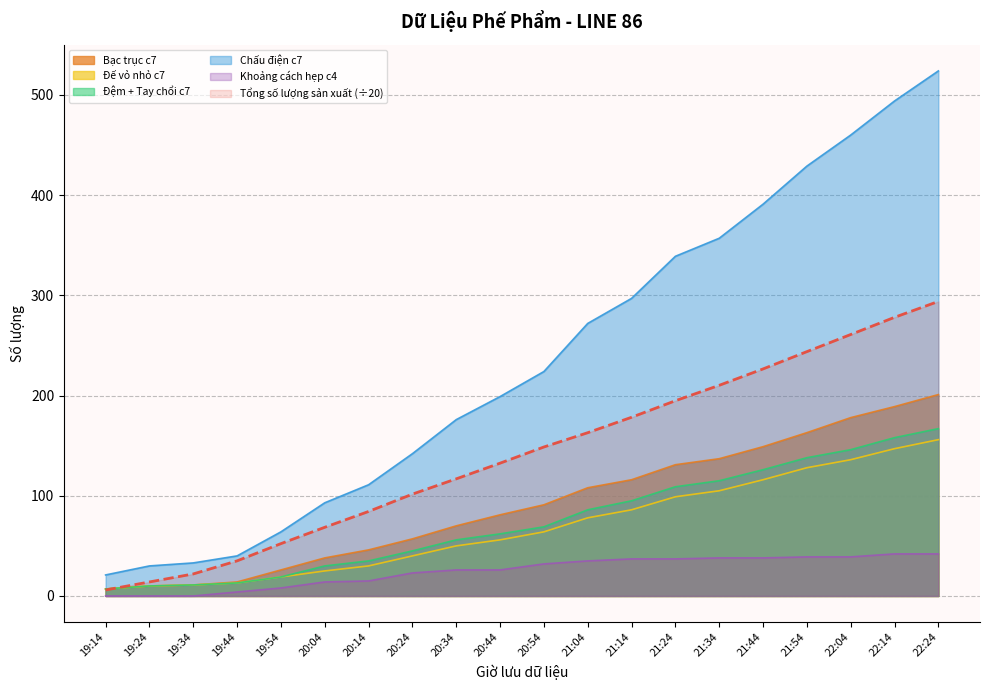

Which series has the largest total across all categories?

Chấu điện c7